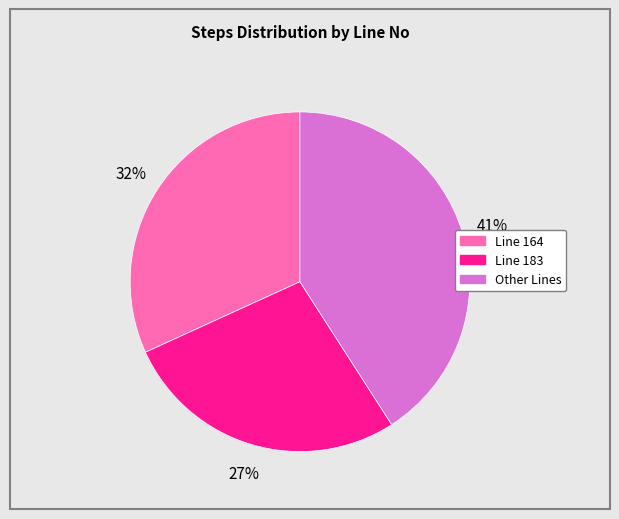

To the nearest percent, what is the average slice percentage?

33%